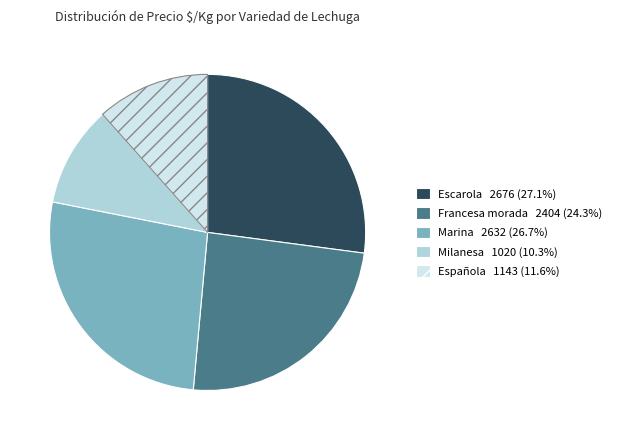

Is there any slice that represents more than half of the pie?

No